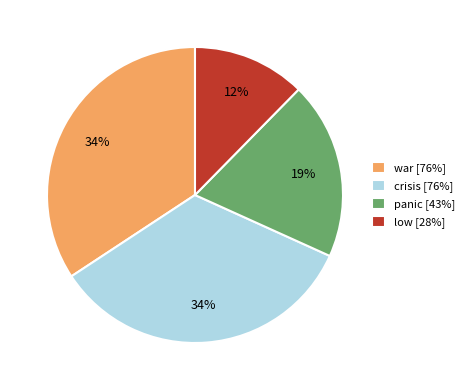

Do low [28%] and war [76%] together represent more than half of the pie?

No